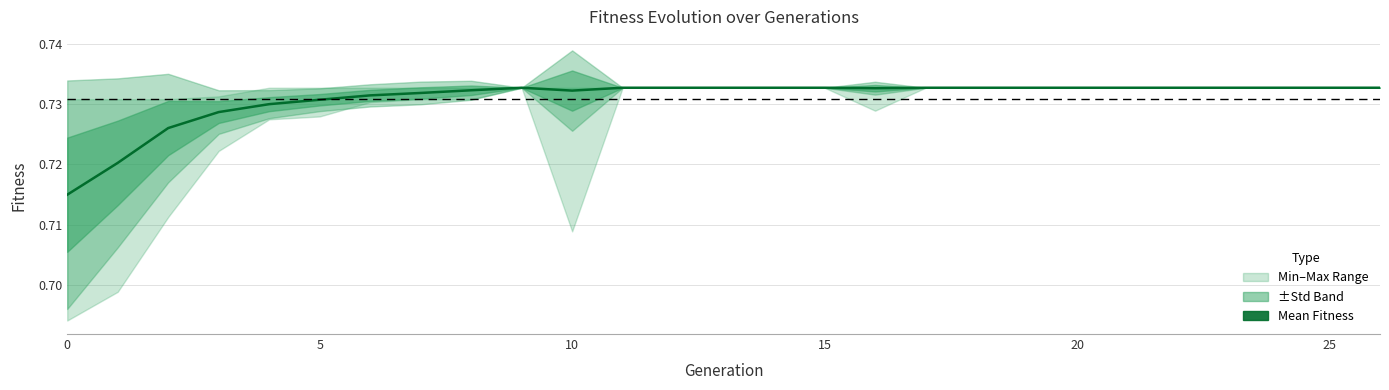

The chart shows a value of 0.7 at 7. True or false?

True